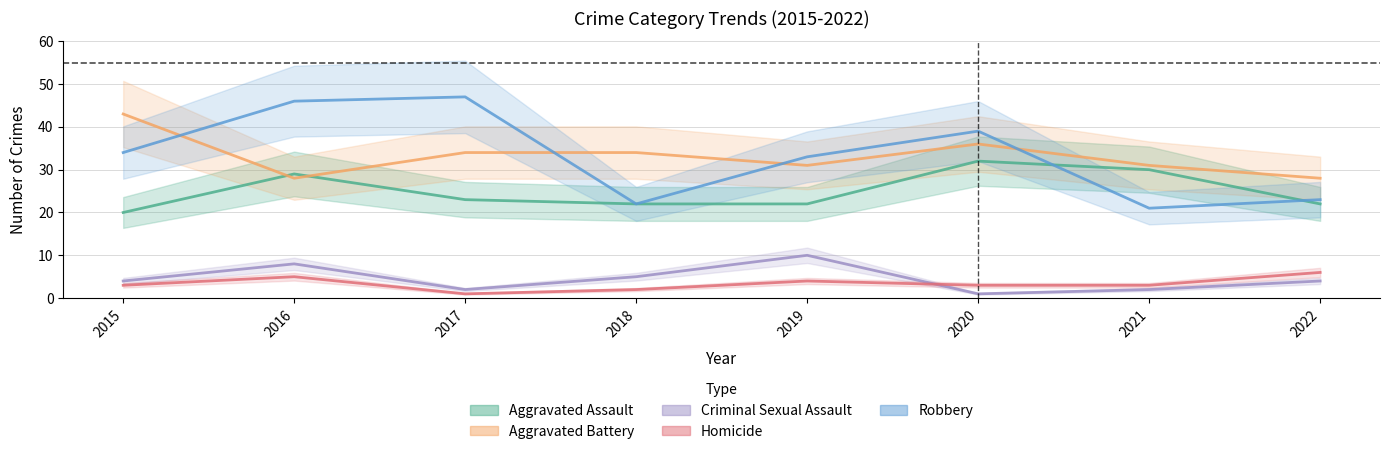

Rank the categories by Aggravated Battery value from lowest to highest.

2016, 2022, 2019, 2021, 2017, 2018, 2020, 2015